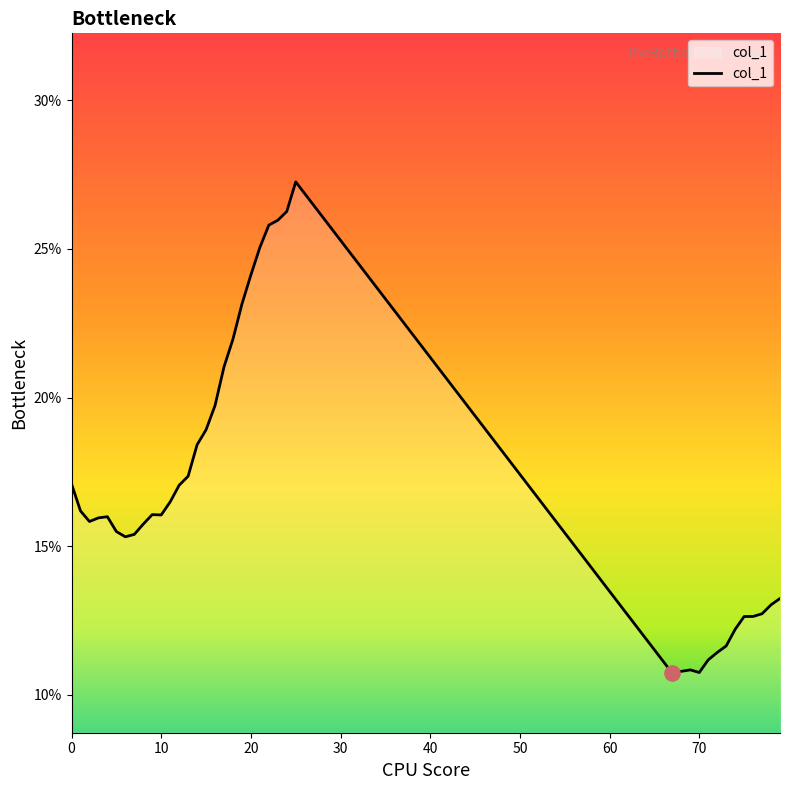

What is the greatest value displayed?

27.3